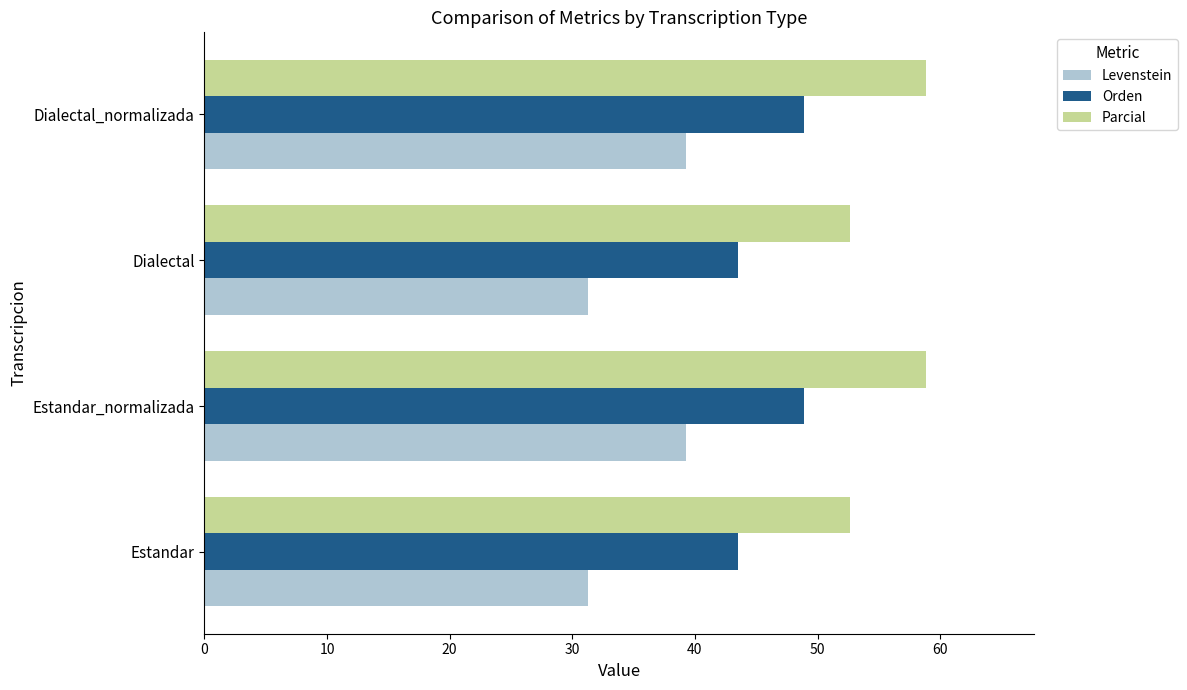

At how many categories does at least one series exceed 46?

4